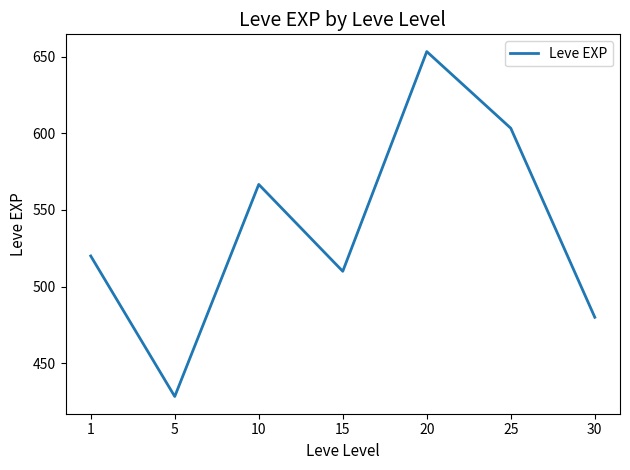

List the labels in order of value, largest first.

20, 25, 10, 1, 15, 30, 5